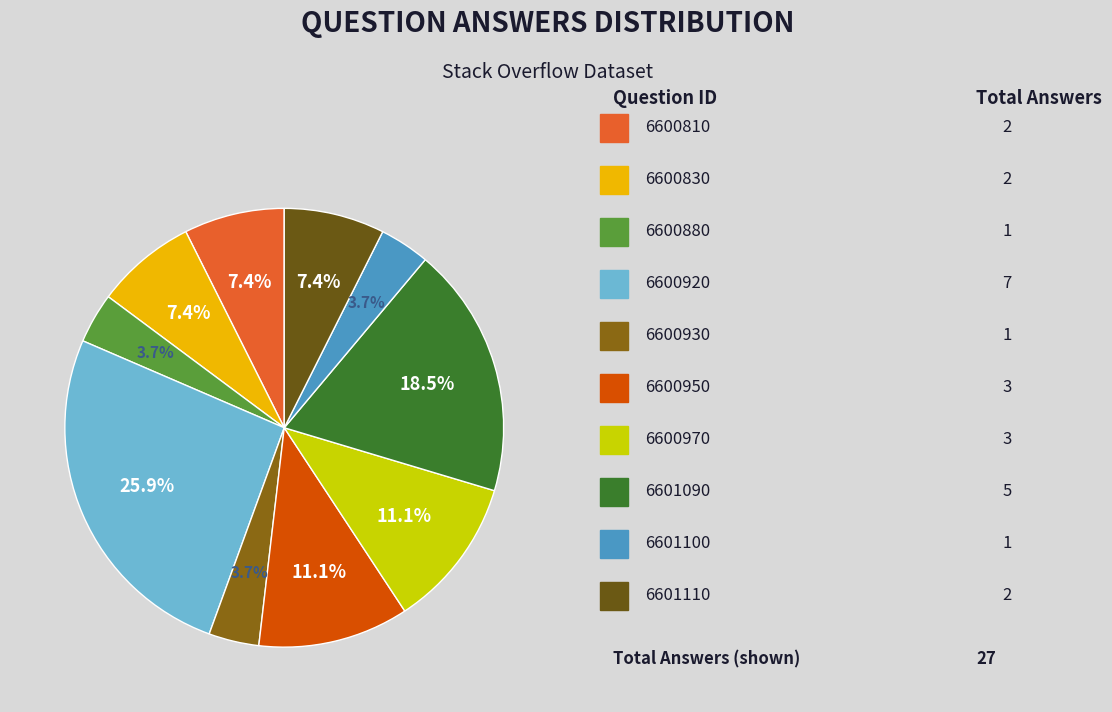

How many slices are in this pie chart?

10